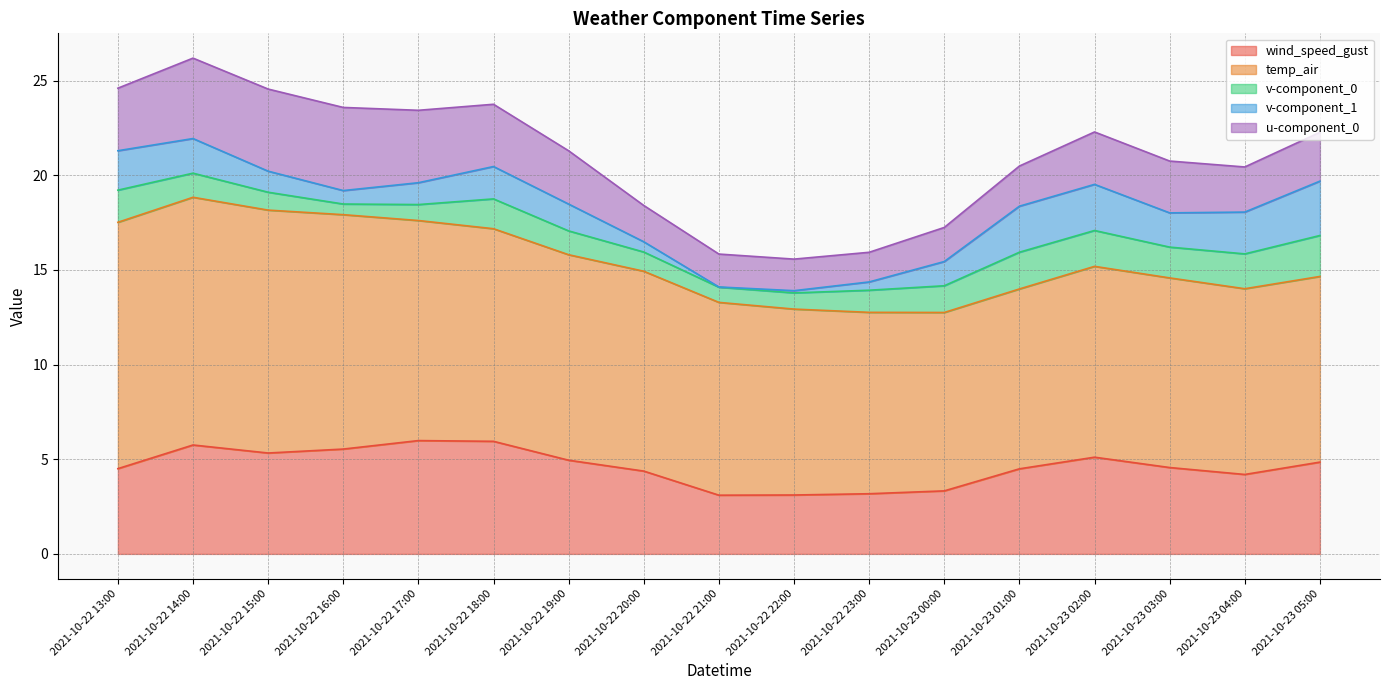

Read the temp_air value at 2021-10-22 16:00.

12.4